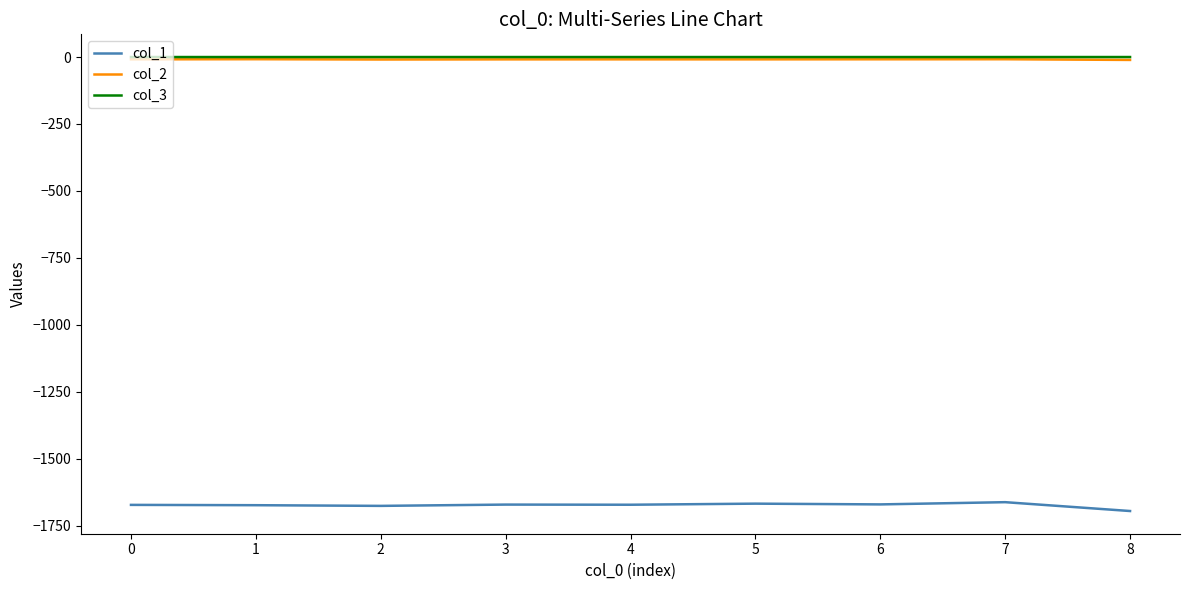

True or false: col_1 and col_2 cross at least once.

False